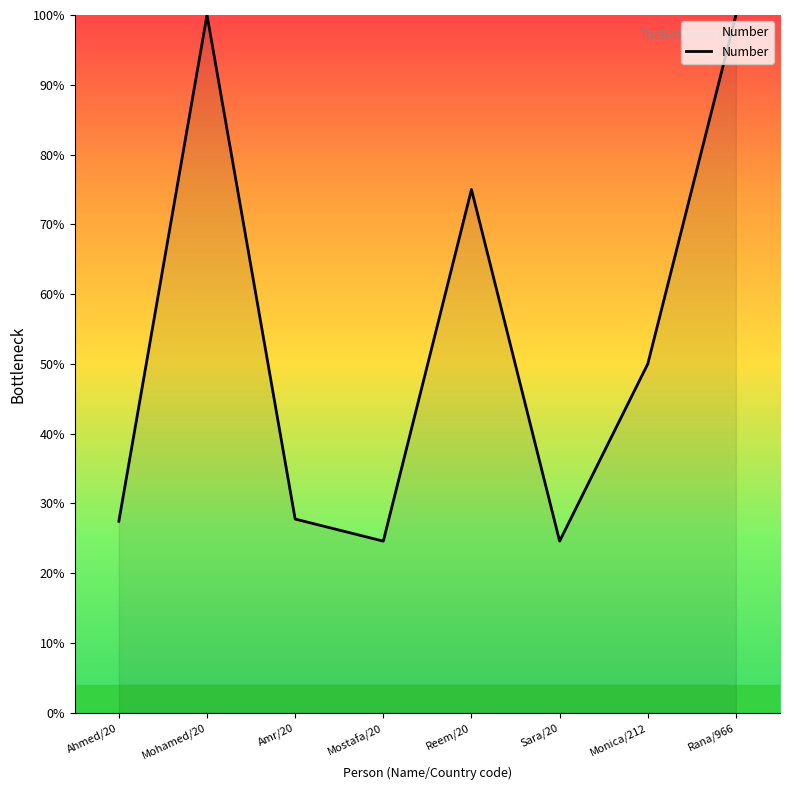

What is the sum of the values at Mohamed/20 and Mostafa/20?

124.6